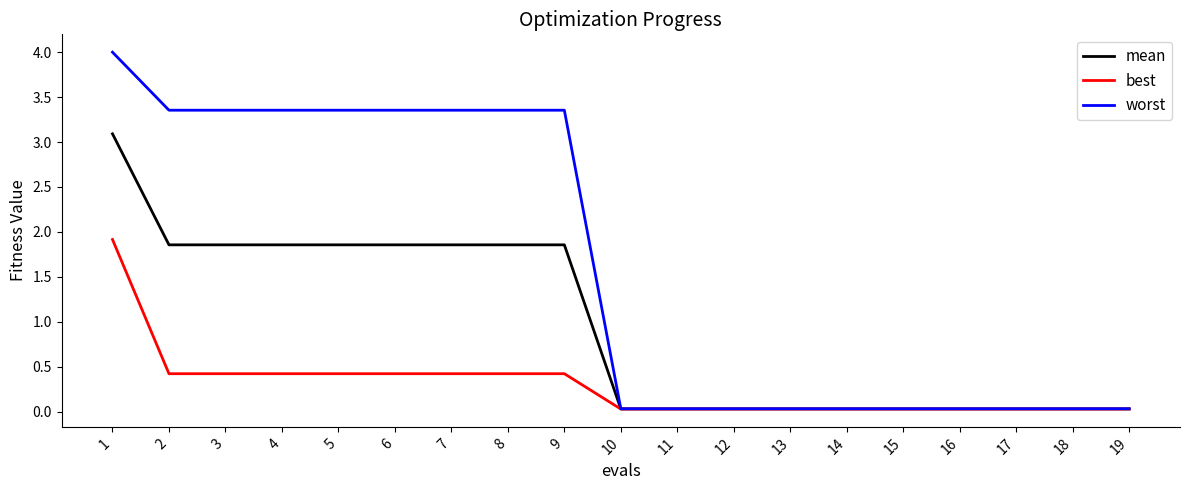

Which series has the widest spread of values?

worst